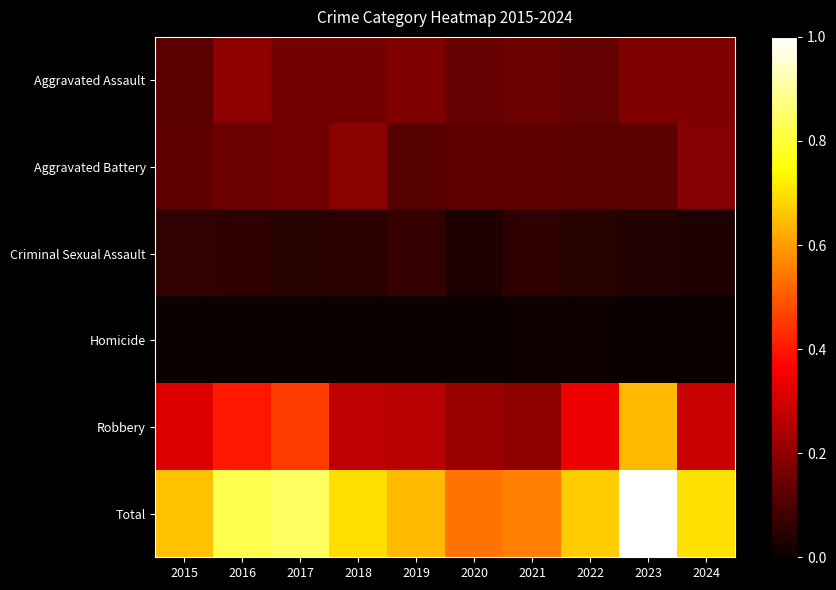

How many series are shown in this chart?

6